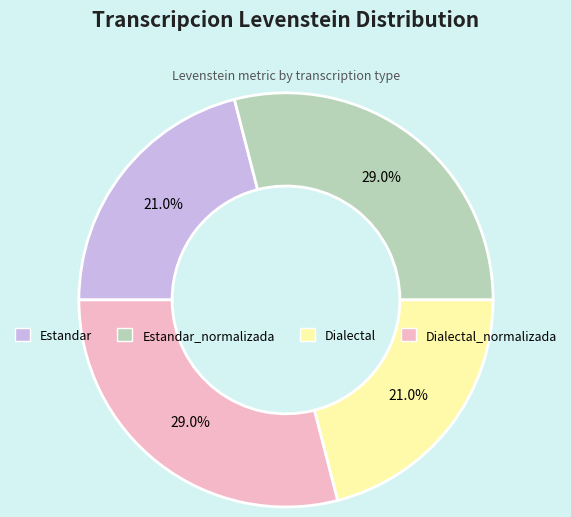

Combined, what portion of the pie is Dialectal_normalizada and Estandar_normalizada?

58.0%